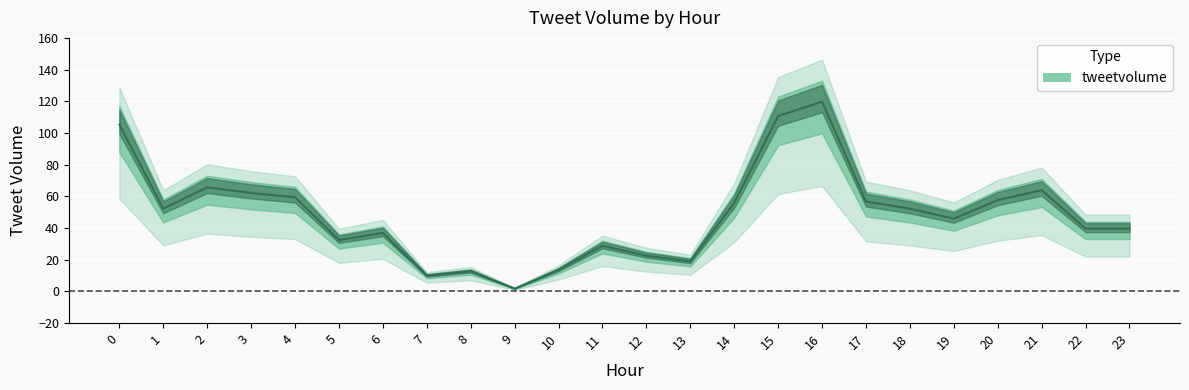

How many data points are less than 52?

12